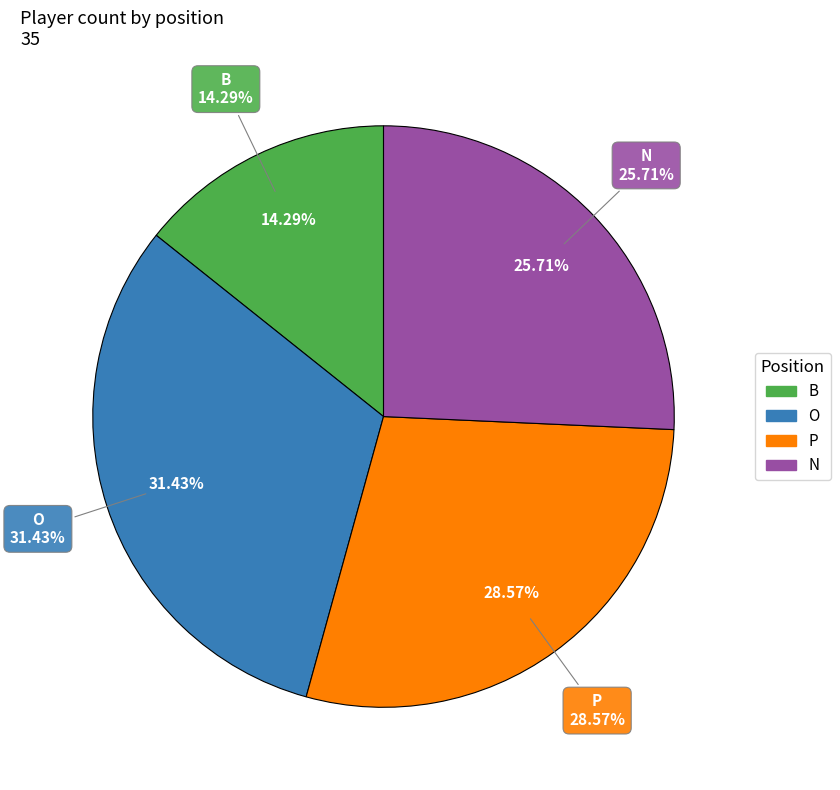

Is there any slice that represents more than half of the pie?

No